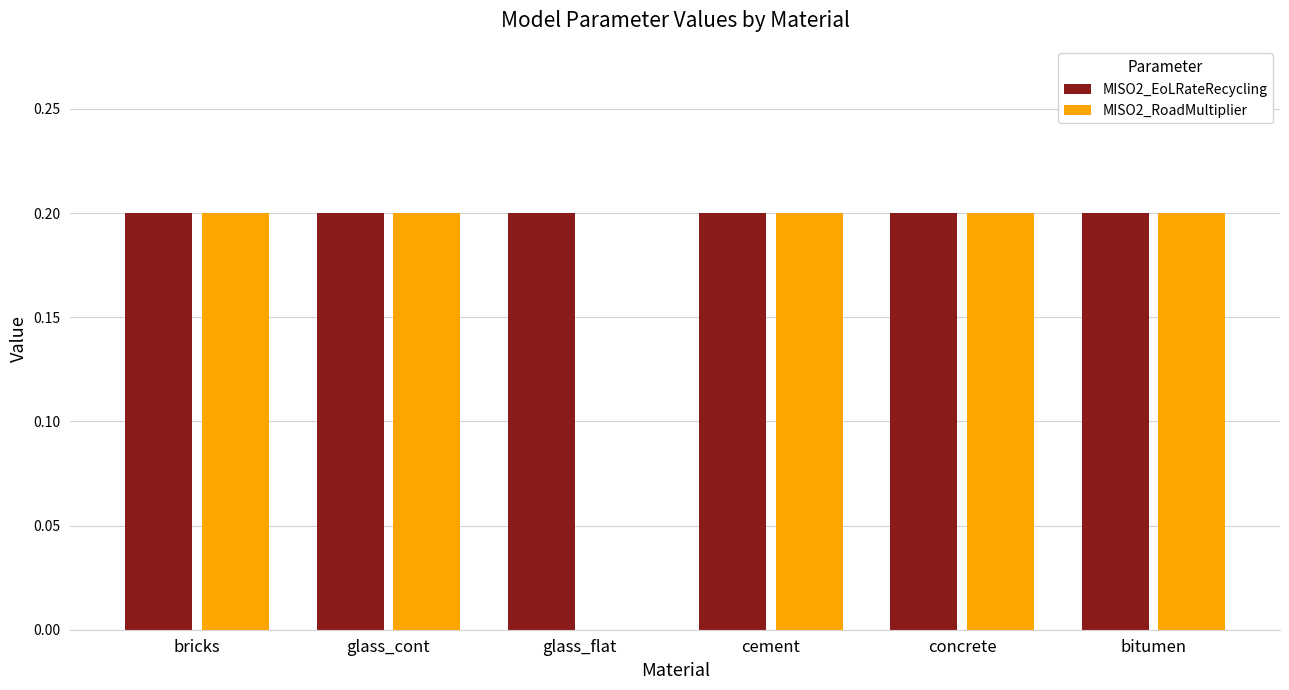

What is the total value across all series at bitumen?

0.4